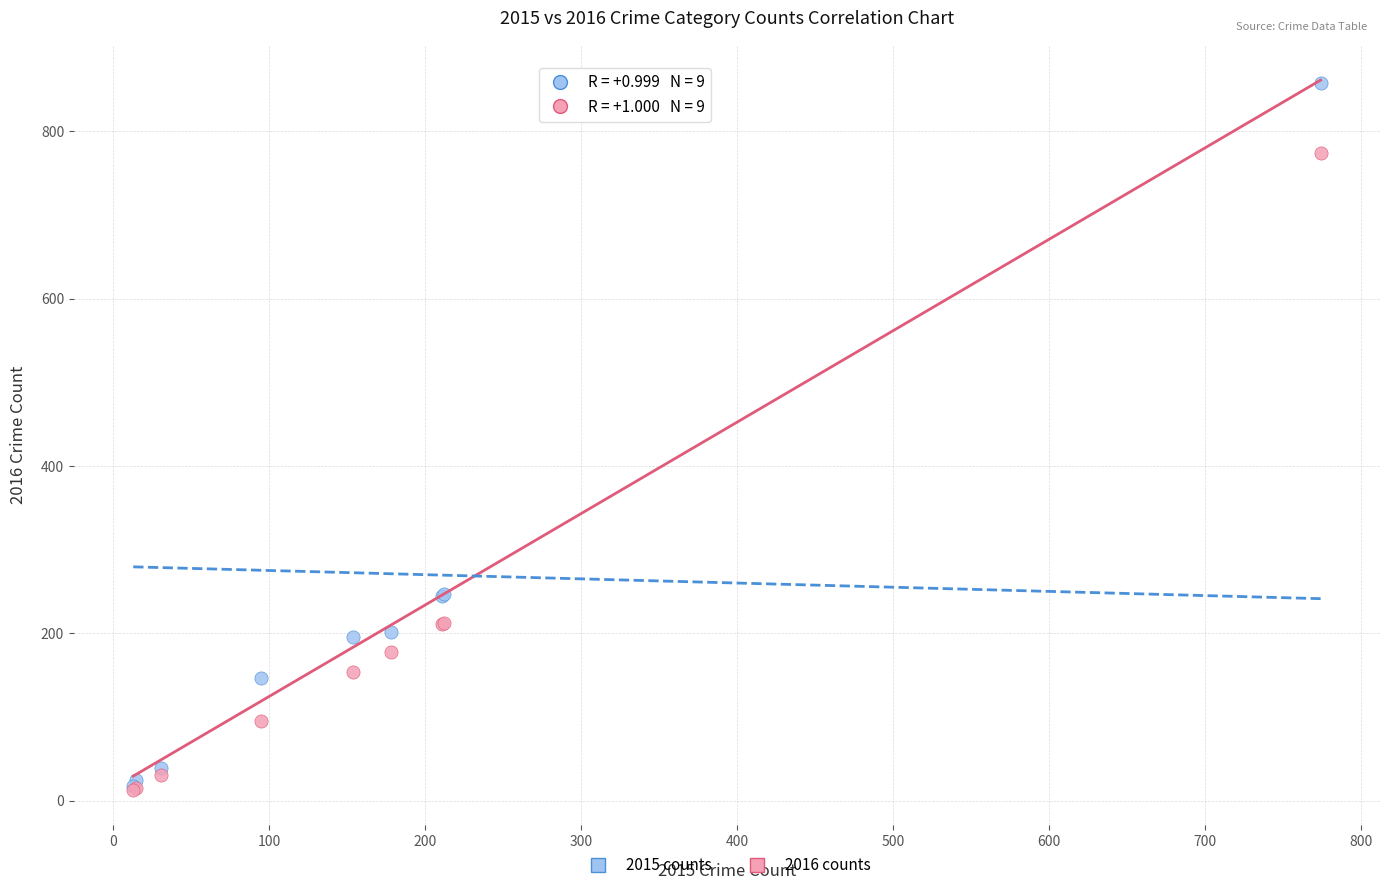

What are all the series names shown in the legend?

2015 counts, 2016 counts